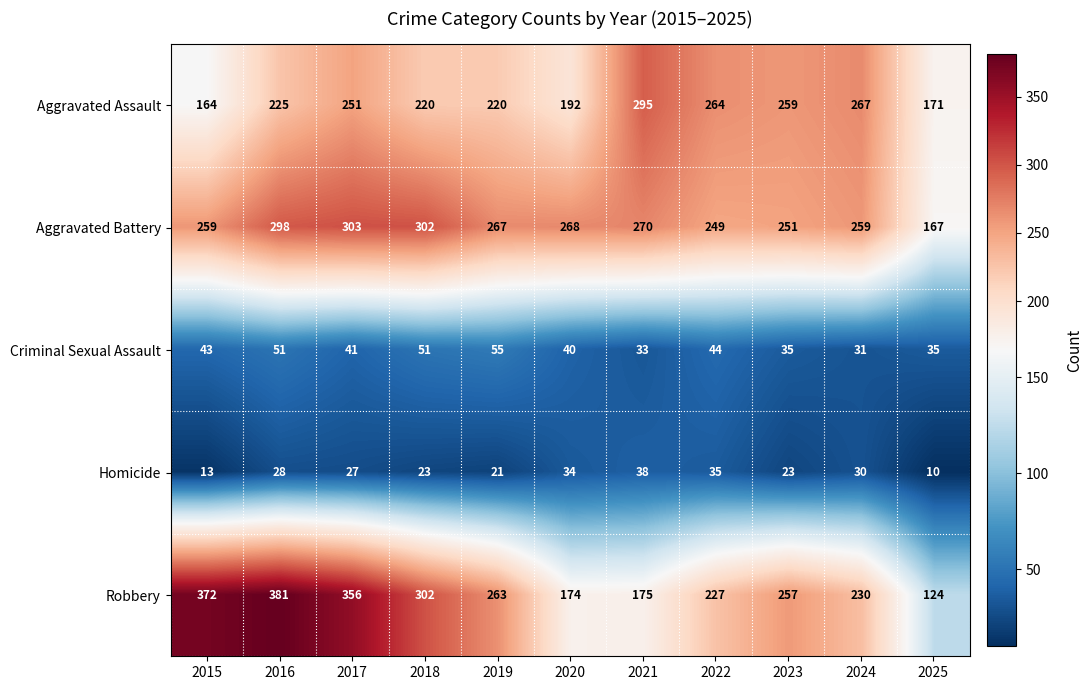

Which series has the largest total across all categories?

Aggravated Battery